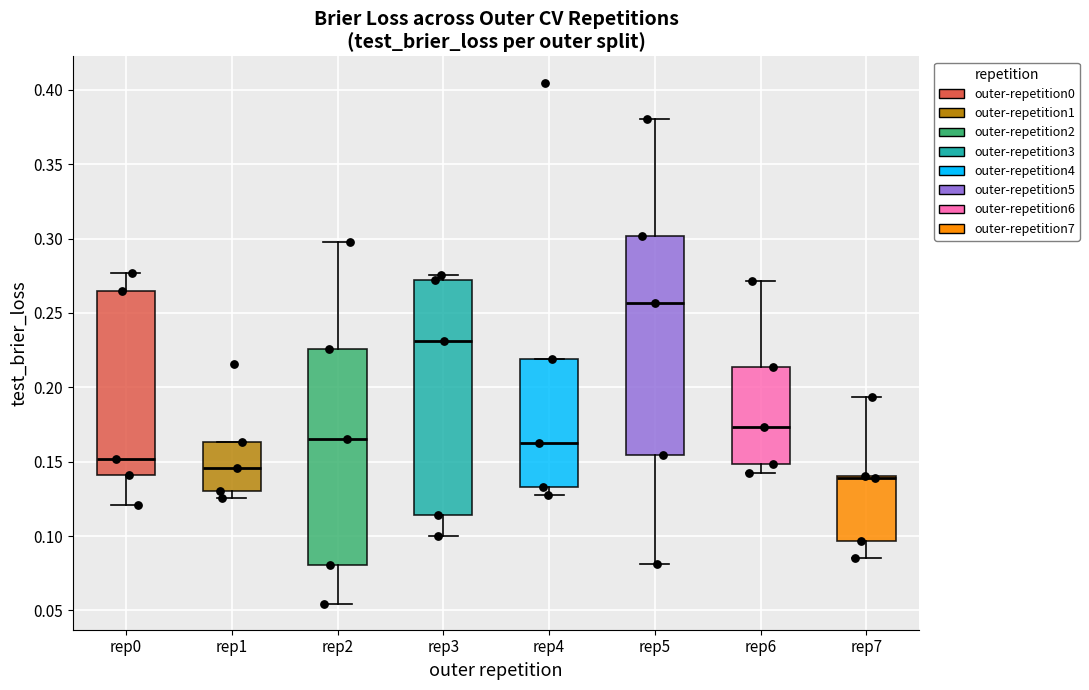

Which box is the tallest, from its lower edge to its upper edge?

rep3